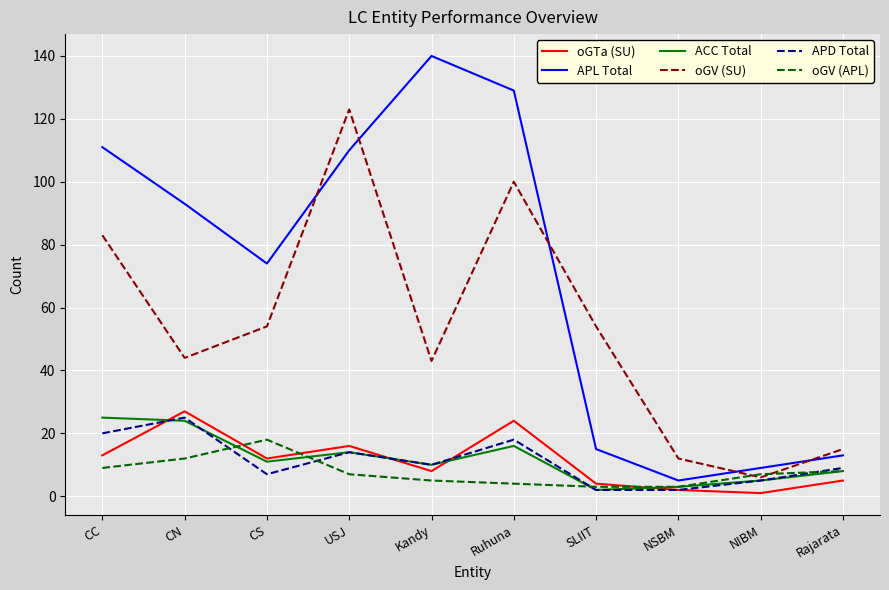

True or false: APL Total and oGTa (SU) intersect in this chart.

False